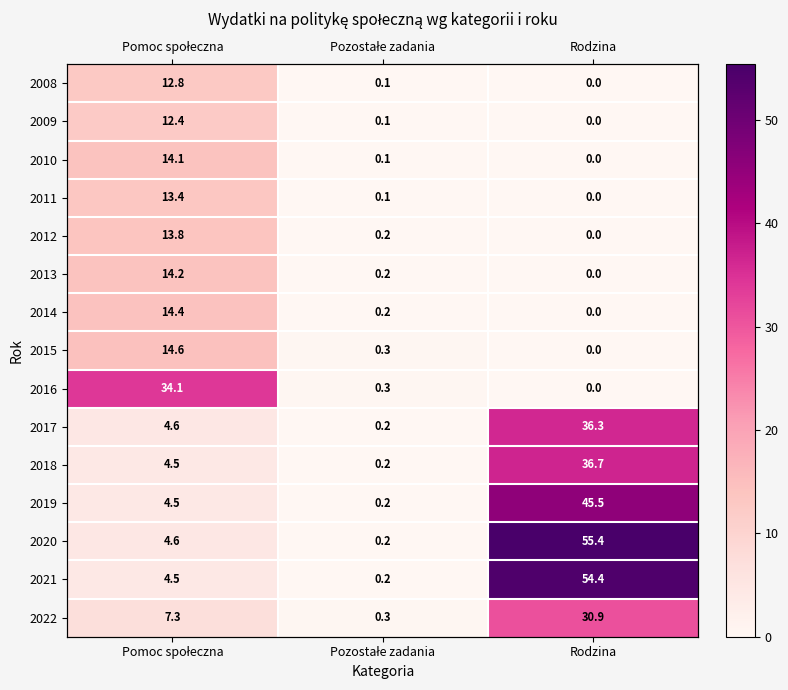

What is the difference between the highest and lowest values at Pomoc społeczna?

29.6